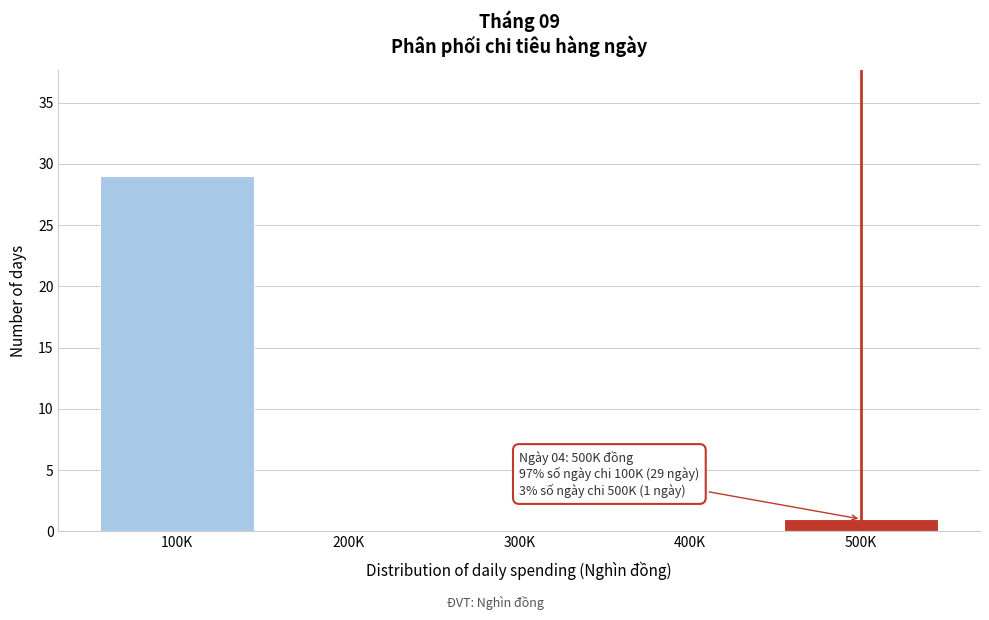

Reading left to right, what are all the values shown in this chart?

100K=29	200K=0	300K=0	400K=0	500K=1